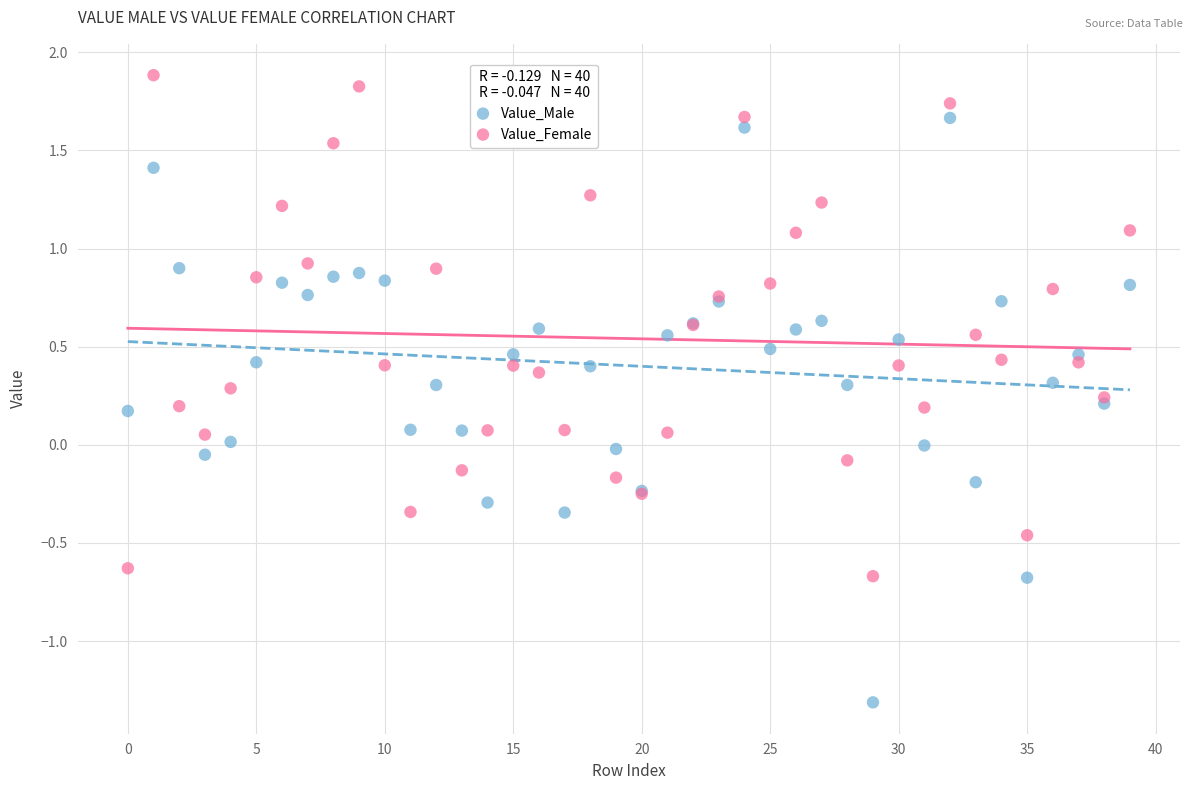

What are all the series names shown in the legend?

Value_Male, Value_Female